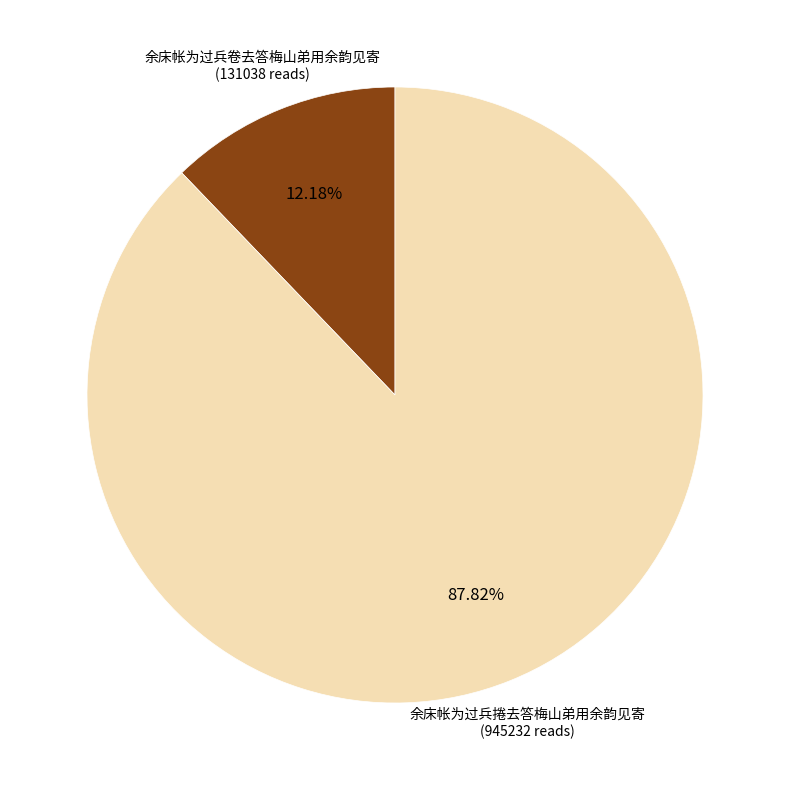

Which has a higher value, 余床帐为过兵卷去答梅山弟用余韵见寄 or 余床帐为过兵捲去答梅山弟用余韵见寄?

余床帐为过兵捲去答梅山弟用余韵见寄